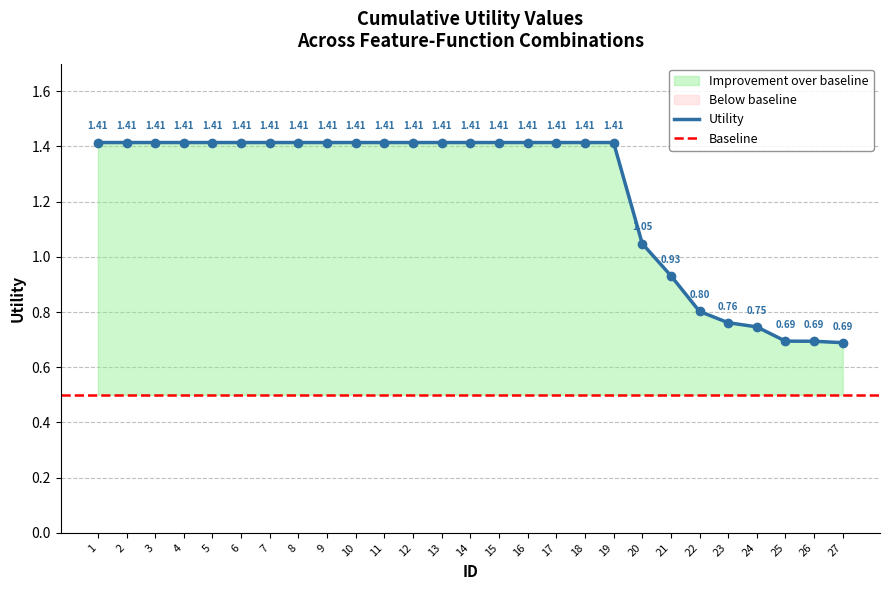

How many values are below 1?

7